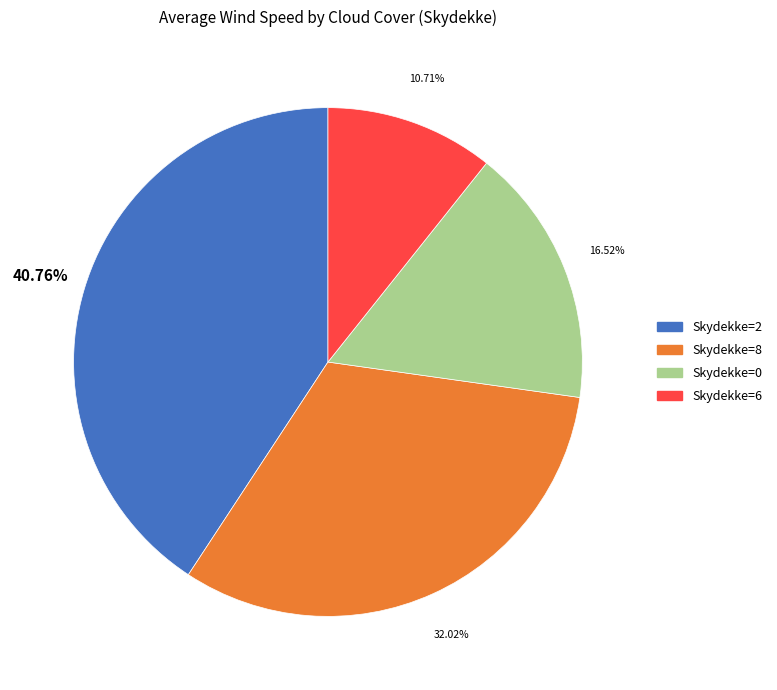

Is there any slice that represents more than half of the pie?

No